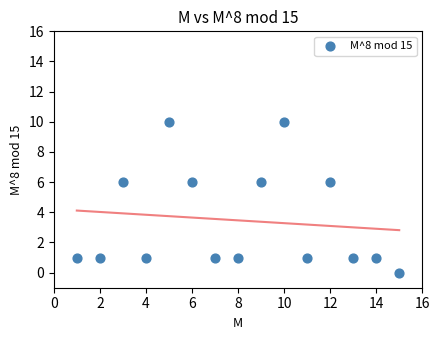

What is the range of Y values (max minus min)?

10